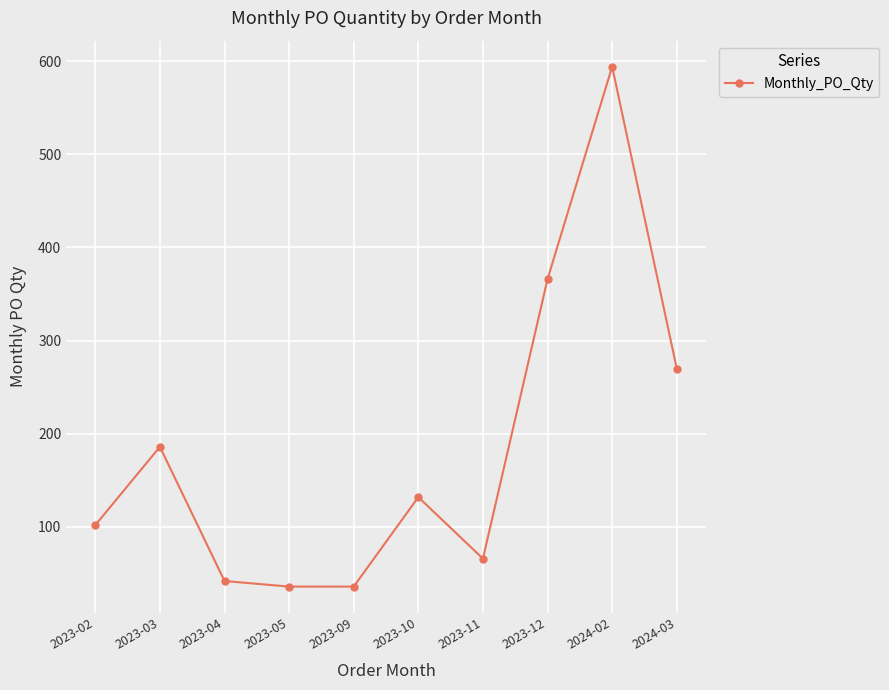

The value at 2023-12 is 366. True or false?

True